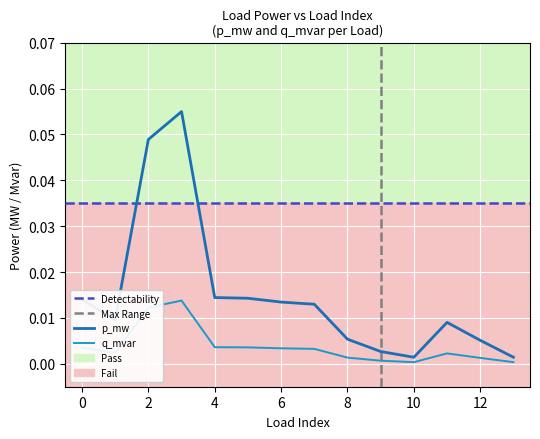

The q_mvar series shows 0.0 at 10. True or false?

True